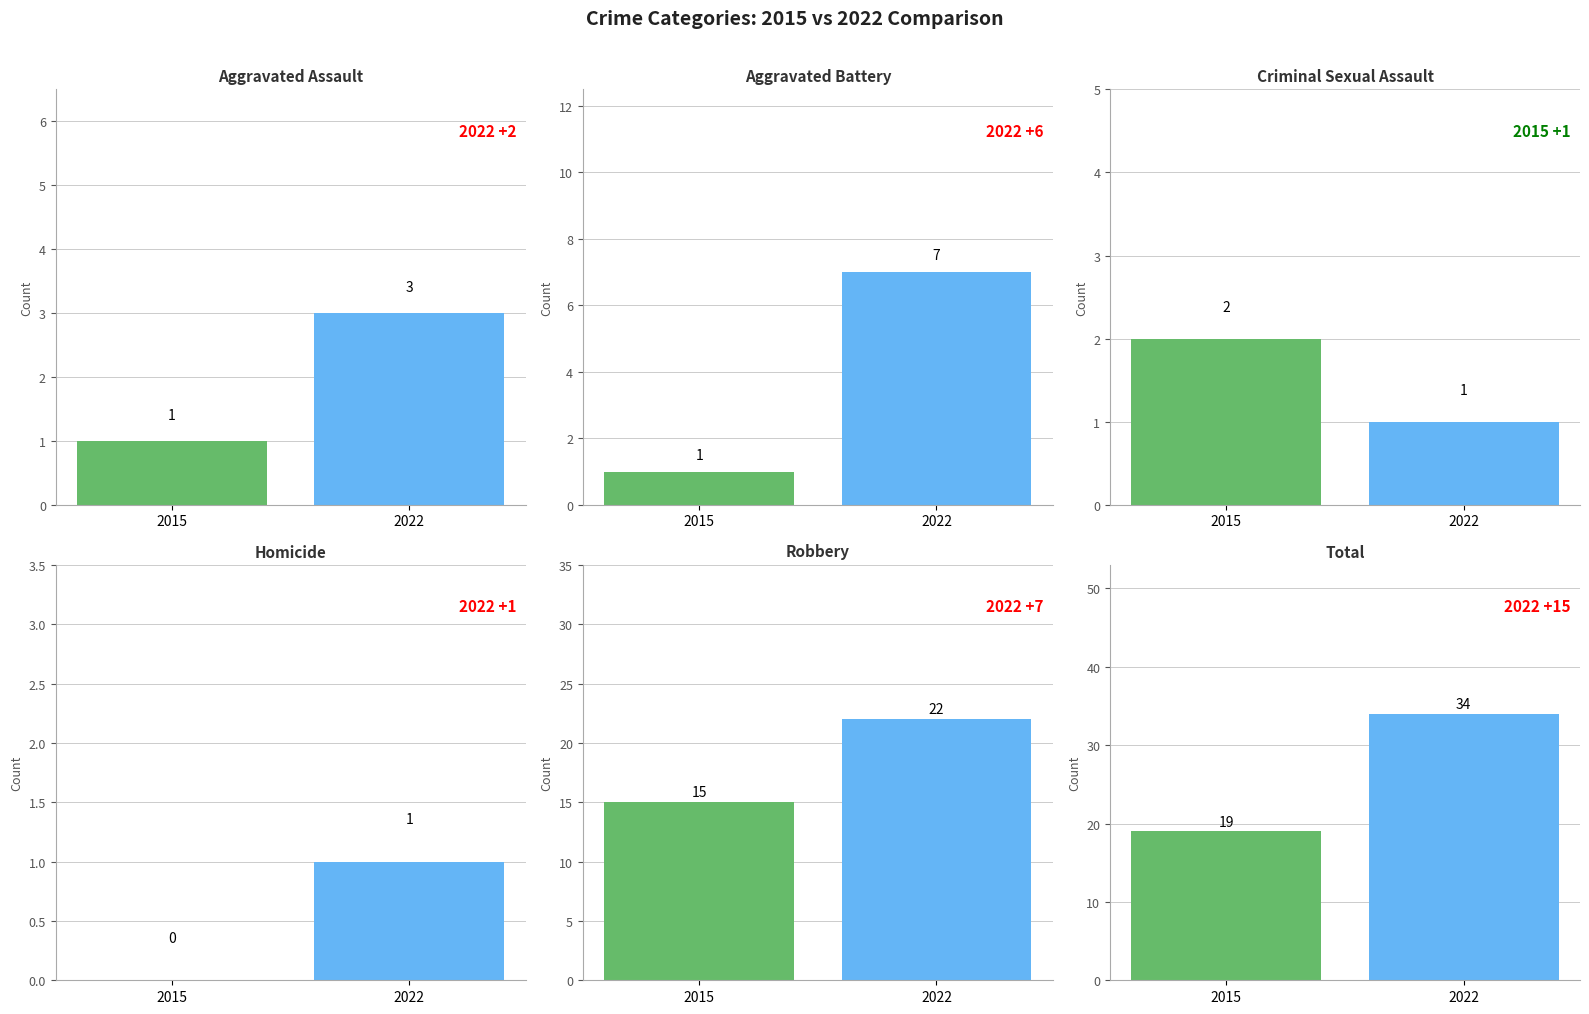

What is the greatest value displayed?

34